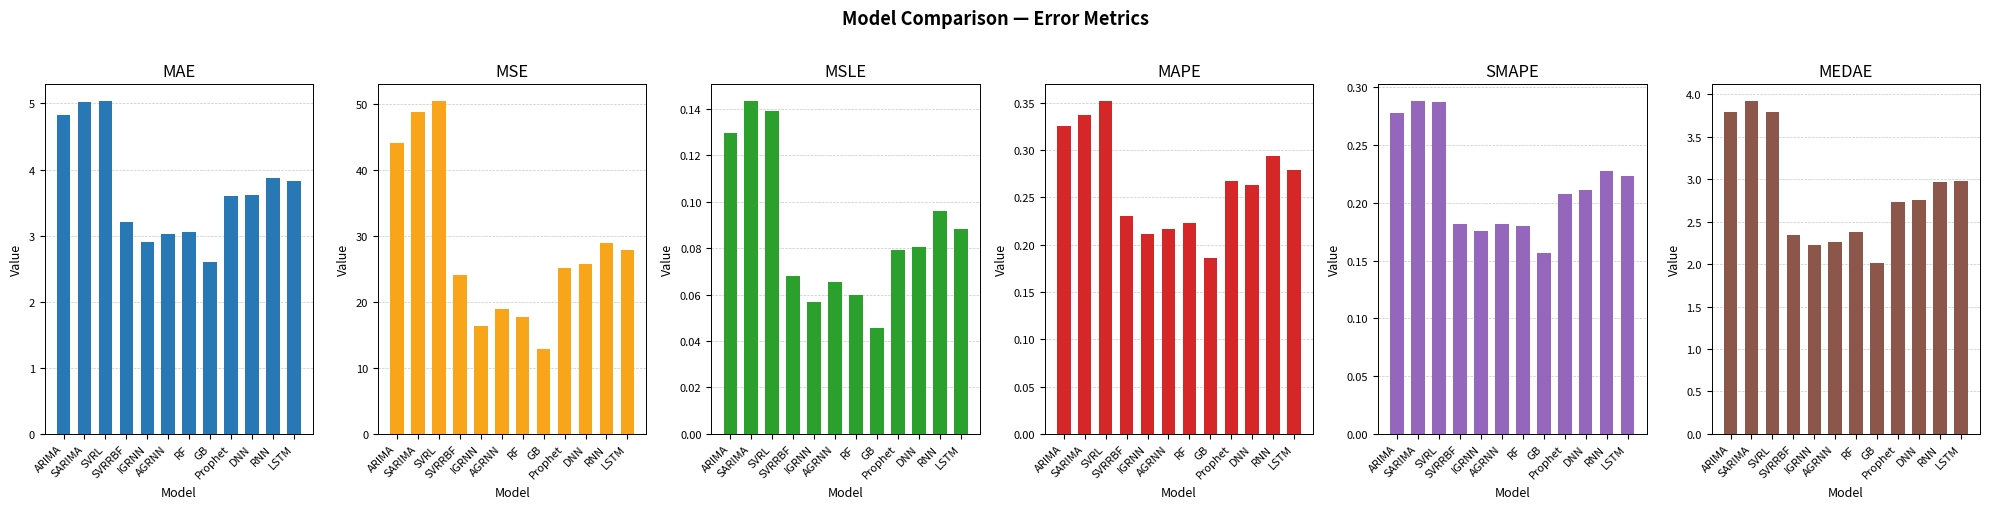

Reading left to right, list all the values displayed in this chart.

MAE: 4.8	5.0	5.0	3.2	2.9	3.0	3.1	2.6	3.6	3.6	3.9	3.8
MSE: 44.1	48.8	50.5	24.1	16.4	18.9	17.8	12.9	25.2	25.7	29.0	27.8
MSLE: 0.1	0.1	0.1	0.1	0.1	0.1	0.1	0.0	0.1	0.1	0.1	0.1
MAPE: 0.3	0.3	0.4	0.2	0.2	0.2	0.2	0.2	0.3	0.3	0.3	0.3
SMAPE: 0.3	0.3	0.3	0.2	0.2	0.2	0.2	0.2	0.2	0.2	0.2	0.2
MEDAE: 3.8	3.9	3.8	2.3	2.2	2.3	2.4	2.0	2.7	2.8	3.0	3.0